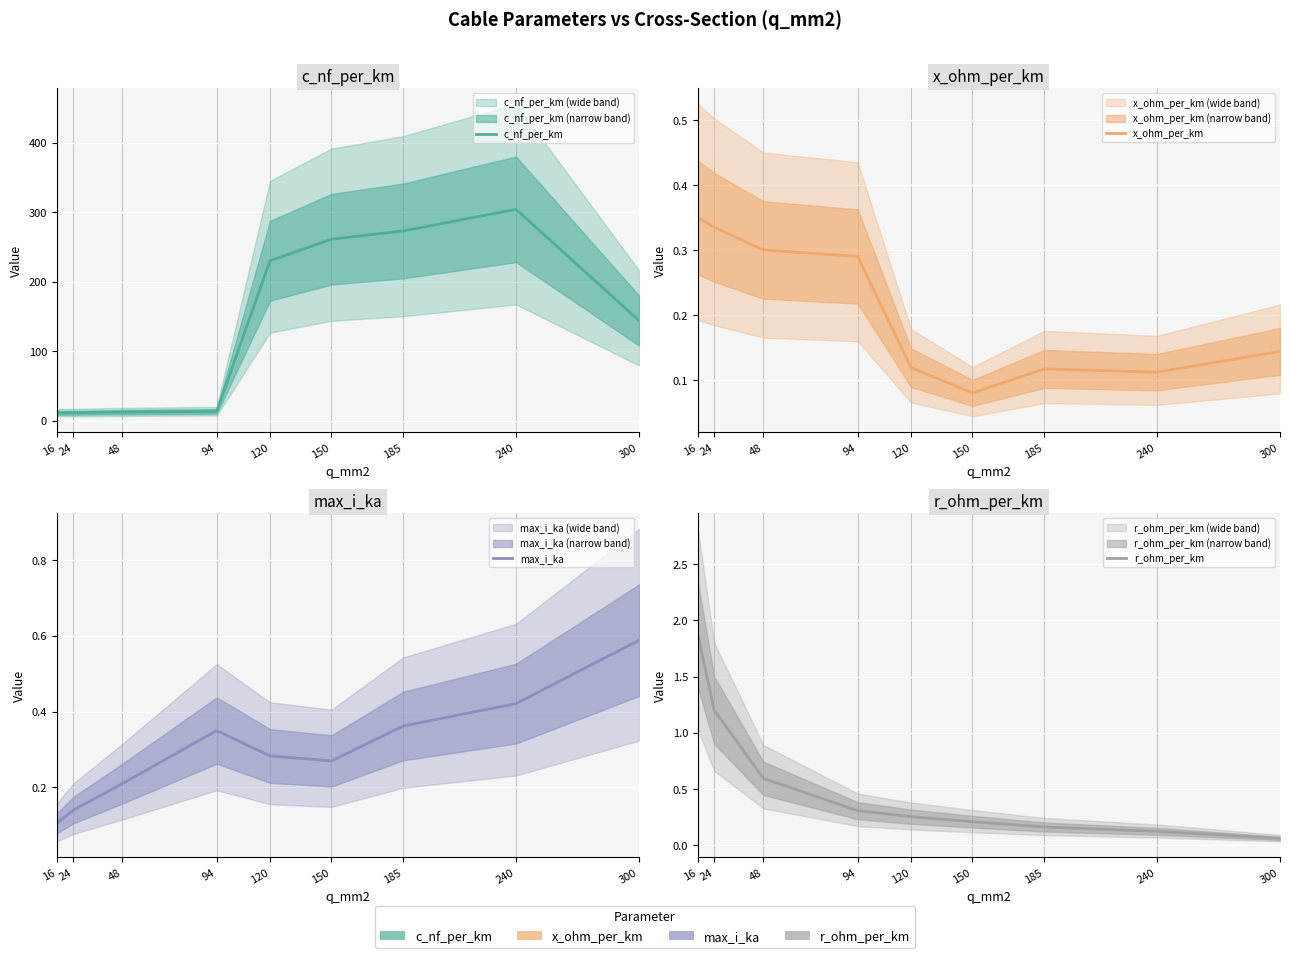

Which category has the lowest value in the c_nf_per_km series?

16